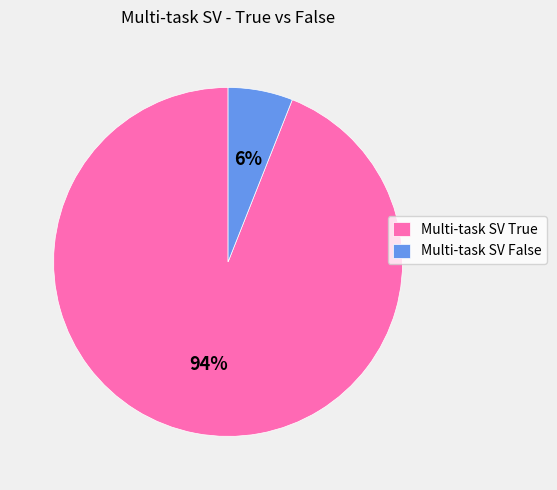

What percentage is the Multi-task SV True slice, to the nearest percent?

94%